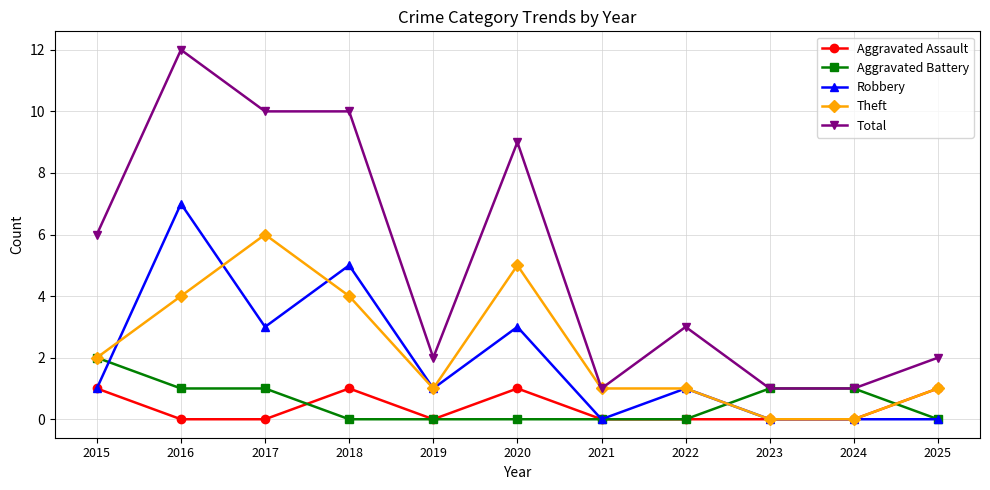

Which series changed the most between 2022 and 2023?

Total